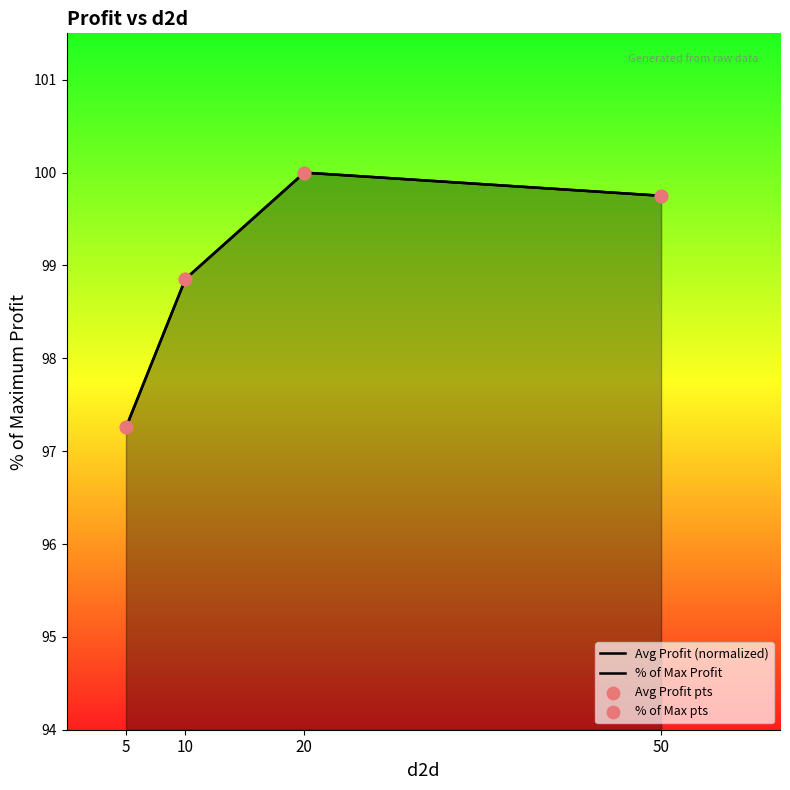

At which category is the sum across all series the highest?

20